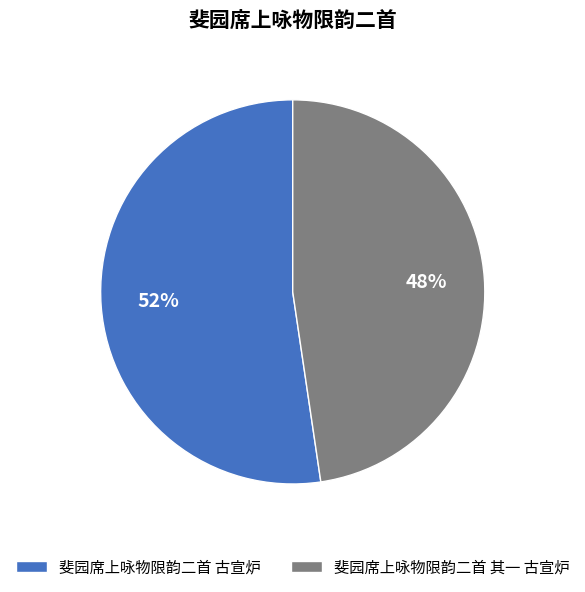

What is the ratio of the value at 斐园席上咏物限韵二首 其一 古宣炉 to the value at 斐园席上咏物限韵二首 古宣炉?

0.9